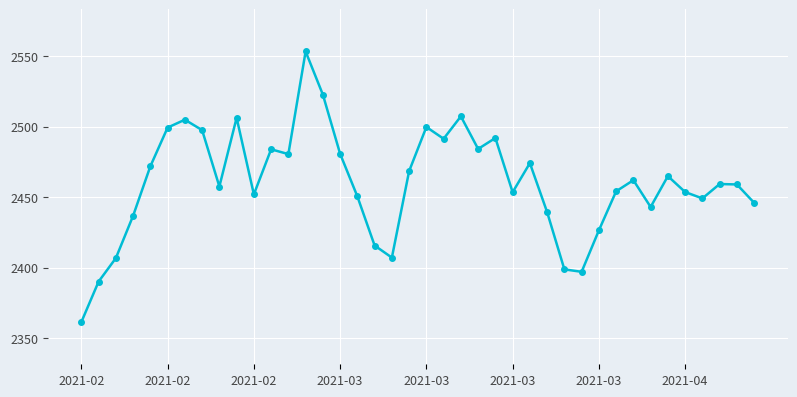

True or false: there are more than 0 points higher than both neighbors.

True